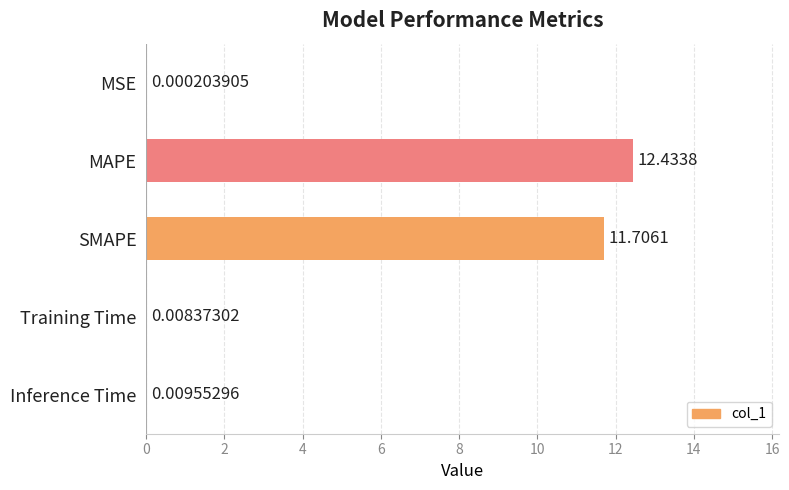

What is the sum of all values?

24.2